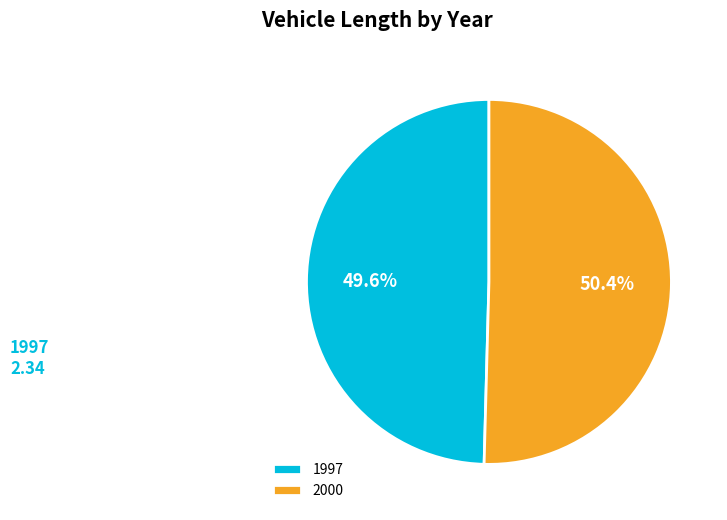

What percentage do 2000 and 1997 together represent?

100.0%